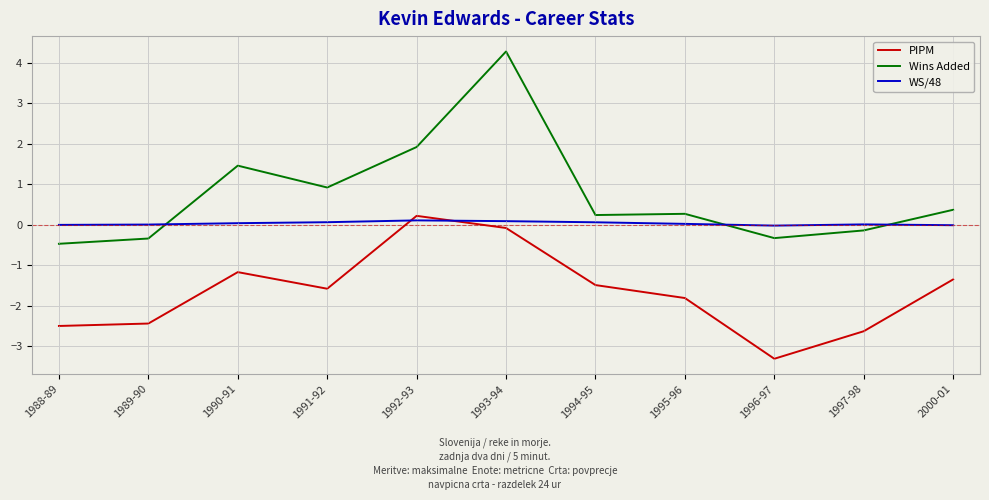

At which label does PIPM first exceed -1?

1992-93